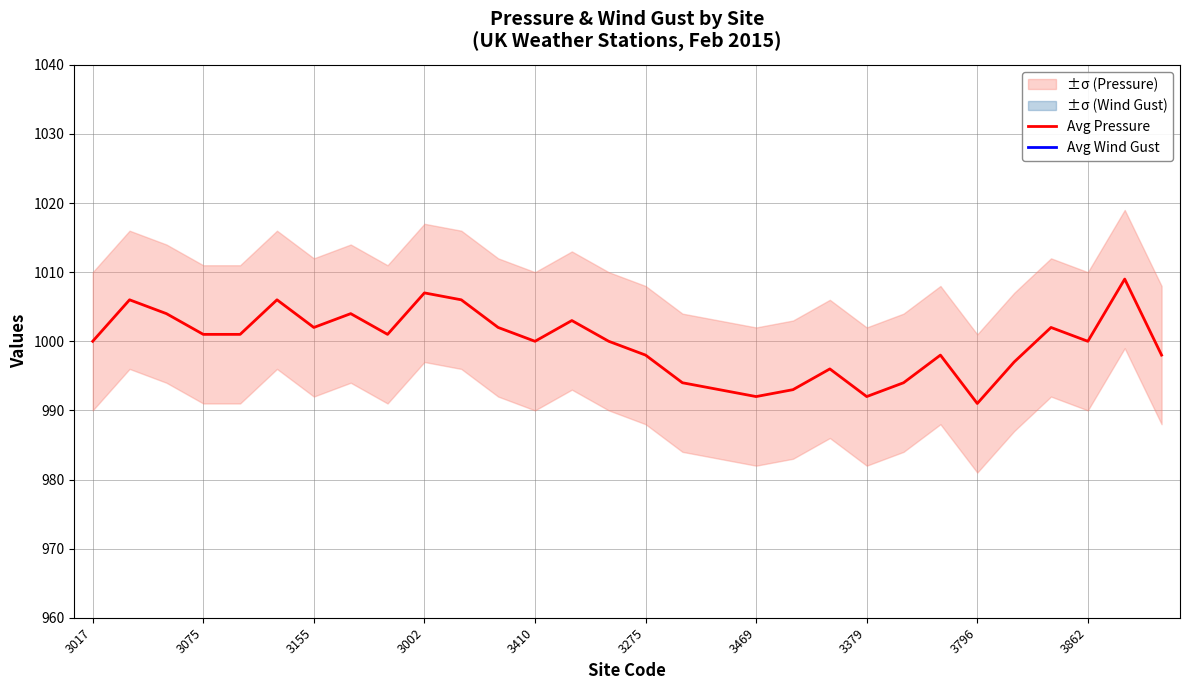

What is the value of the Avg Pressure point at the 26th from the left?

997